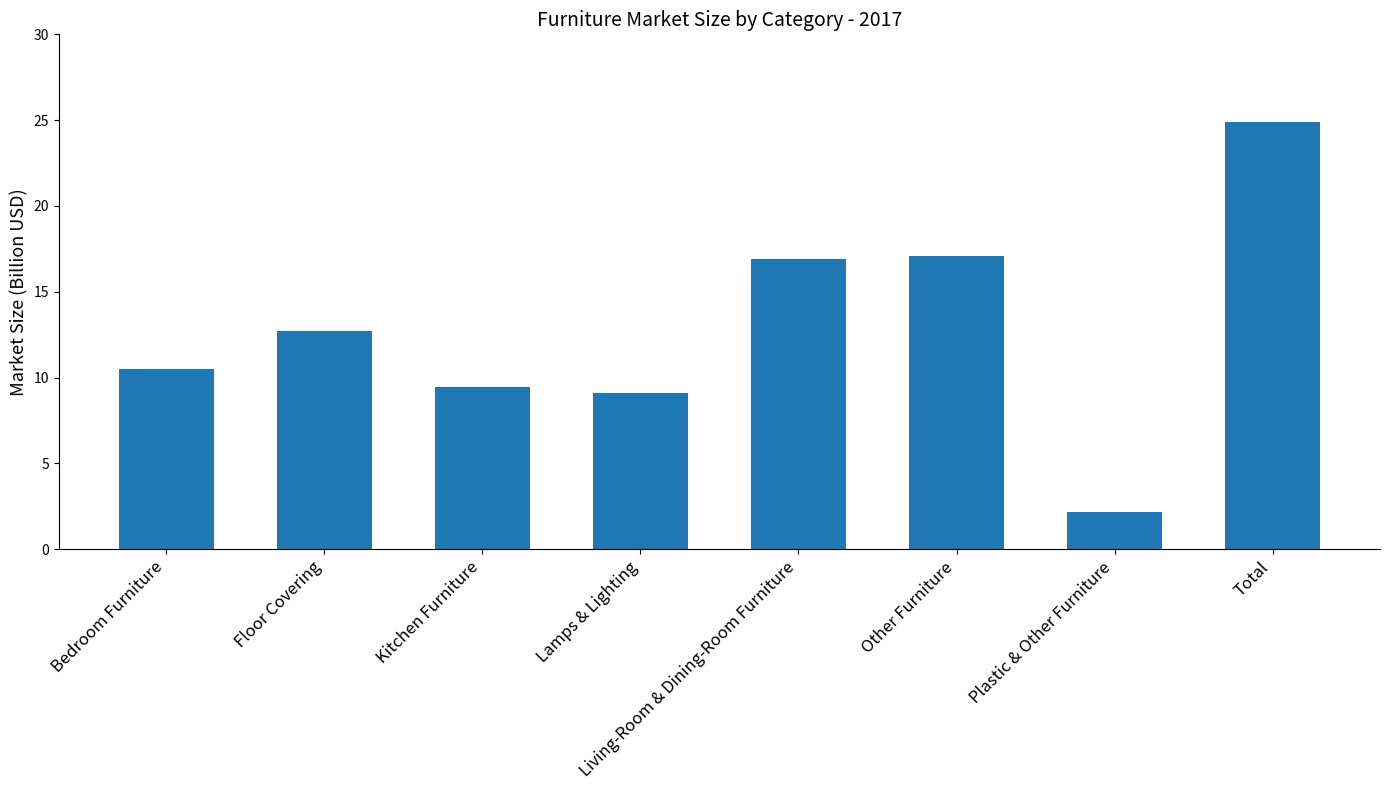

What is the value of the 6th bar from the left?

17.1